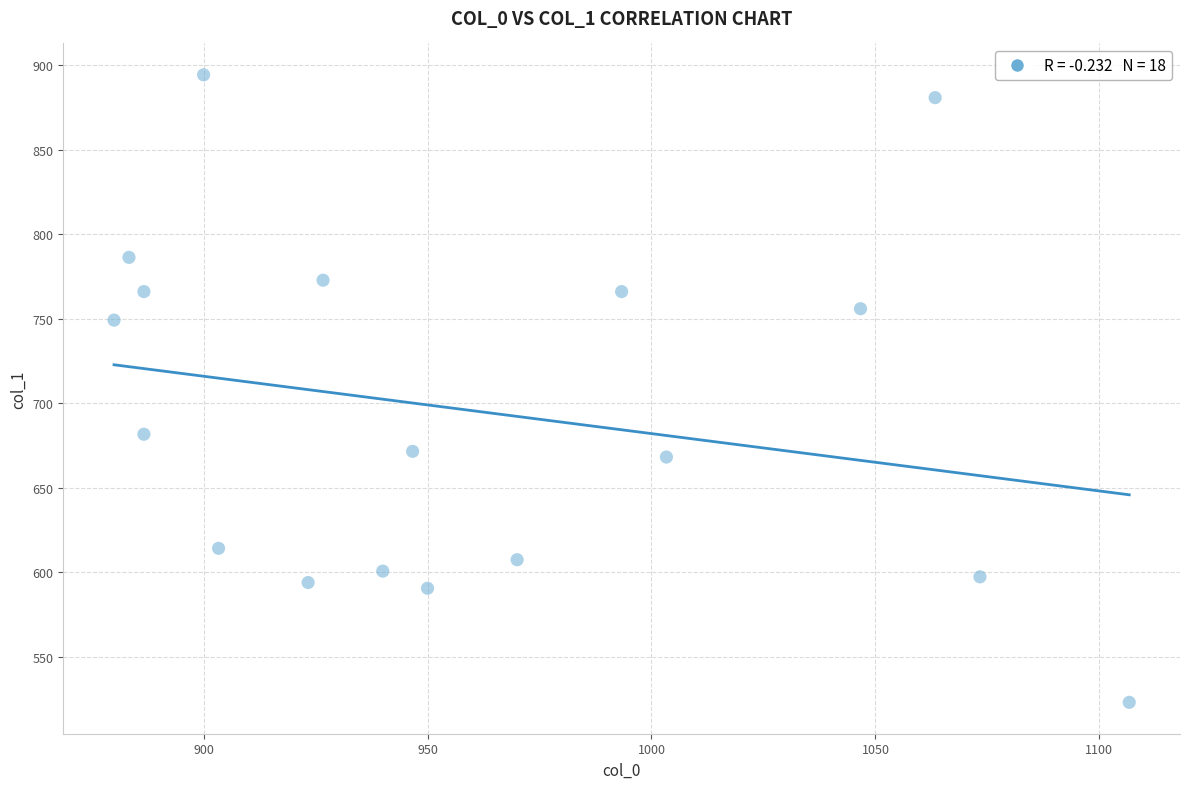

What is the range of X values (max minus min)?

226.7